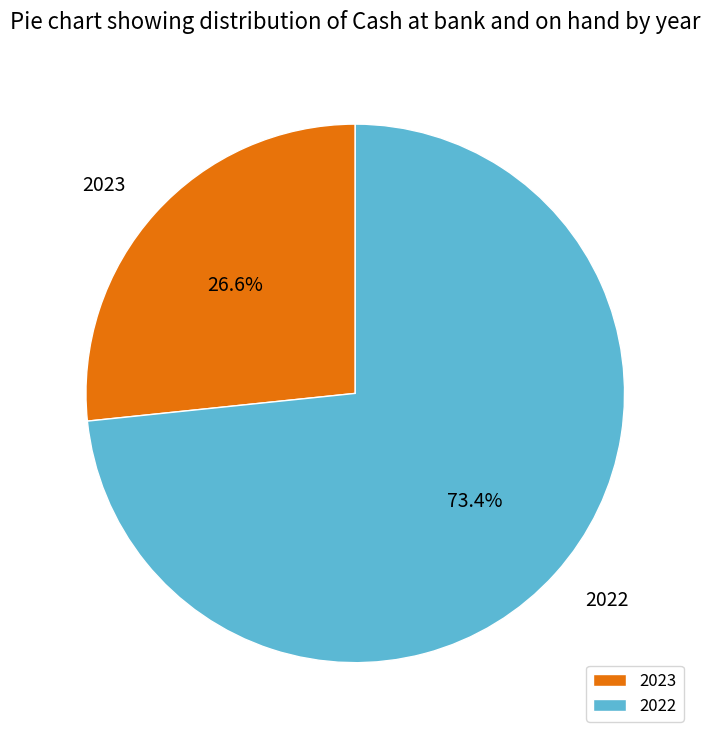

Which has a higher value, 2023 or 2022?

2022